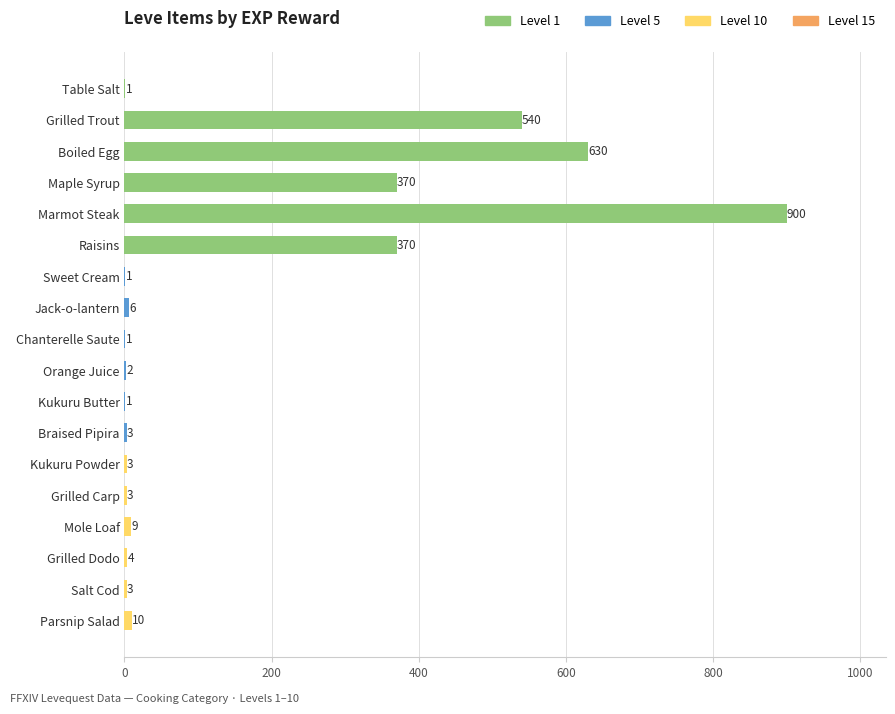

What is the sum of all values?

2857